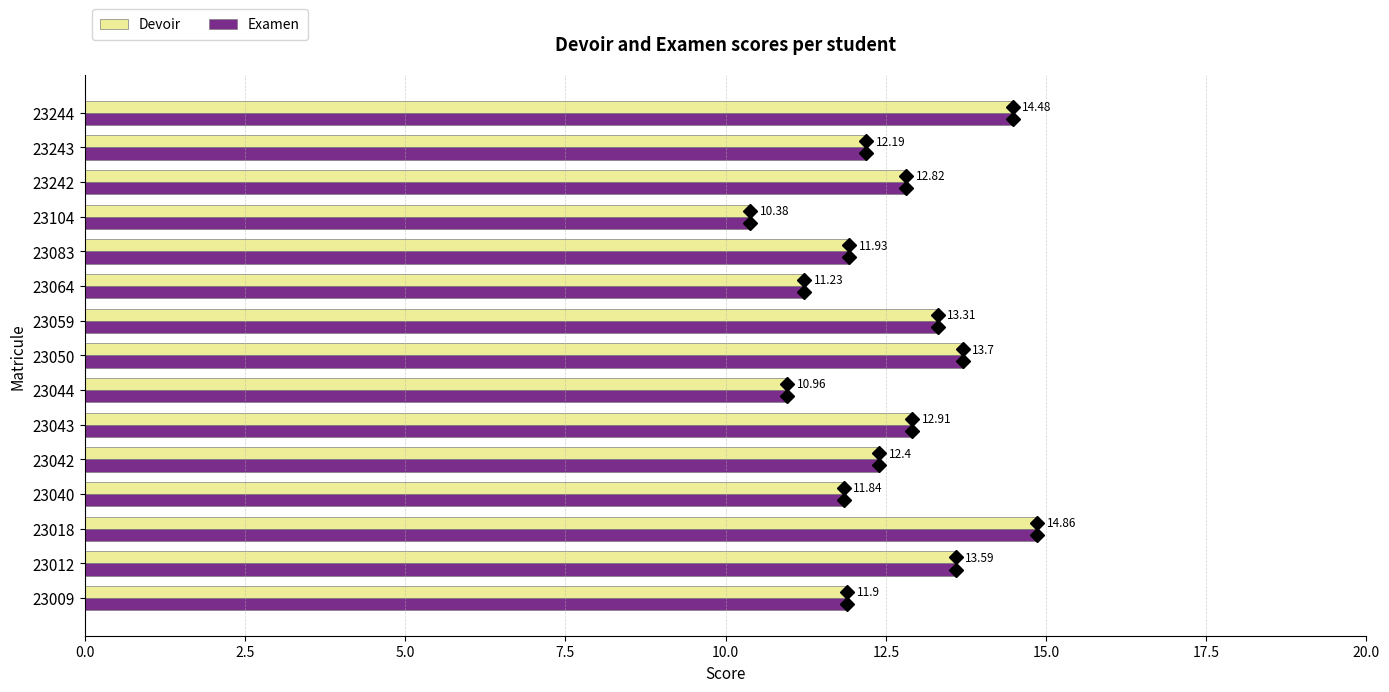

List the labels in order of Examen value, largest first.

23018, 23244, 23050, 23012, 23059, 23043, 23242, 23042, 23243, 23083, 23009, 23040, 23064, 23044, 23104